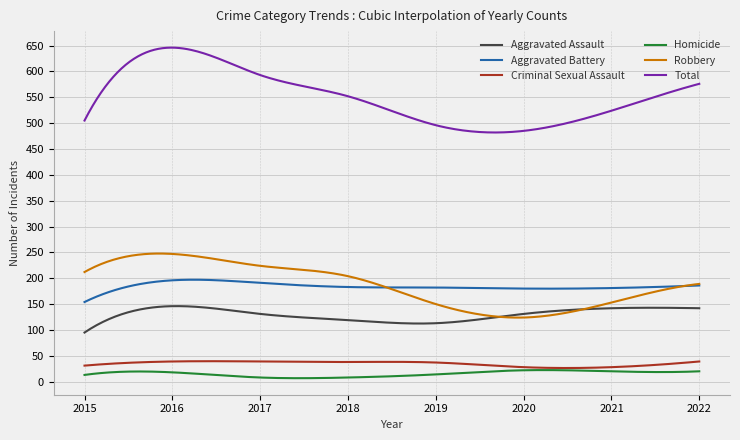

Which series has the largest total across all categories?

Total